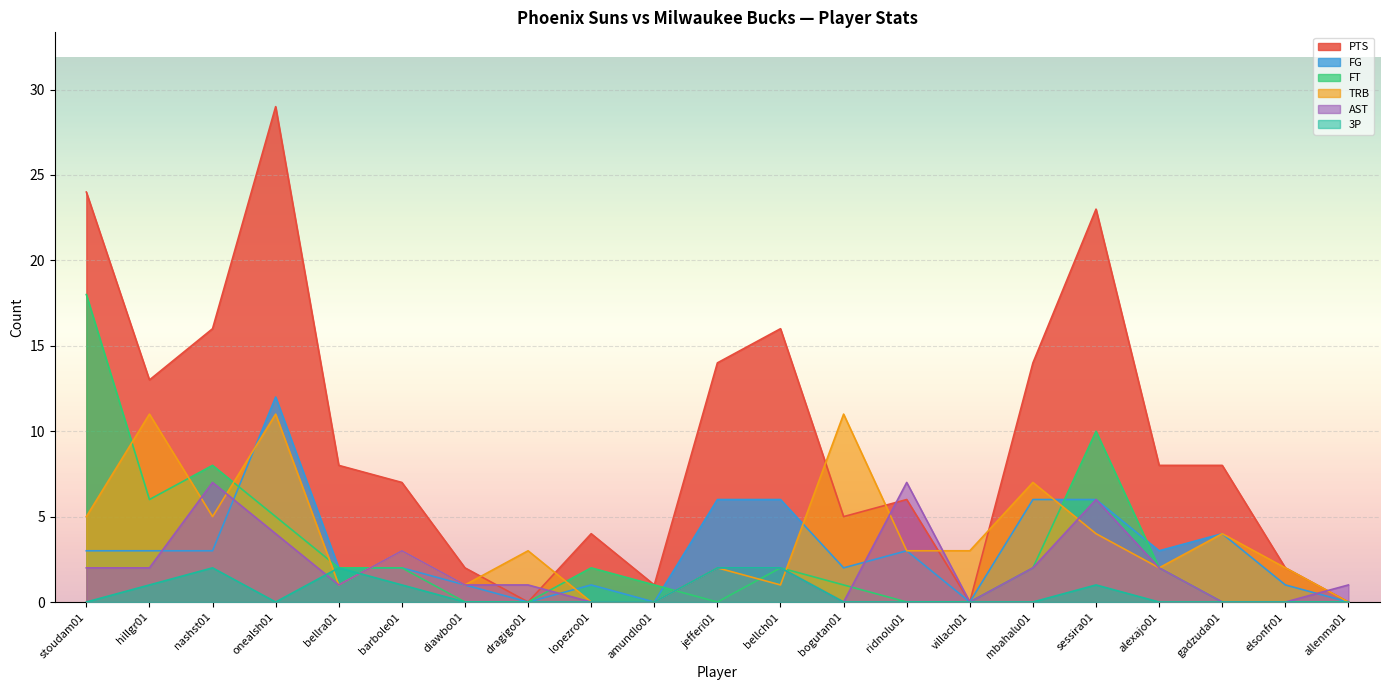

Which series ends up on top after the final intersection of FT and FG?

FG